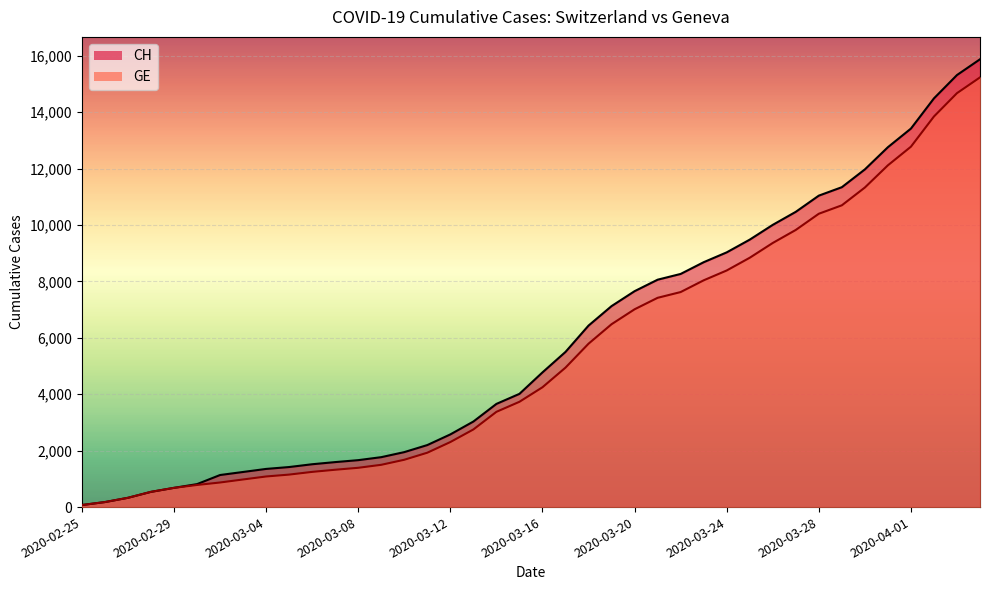

What is the difference between the maximum and minimum values in the CH series?

15802